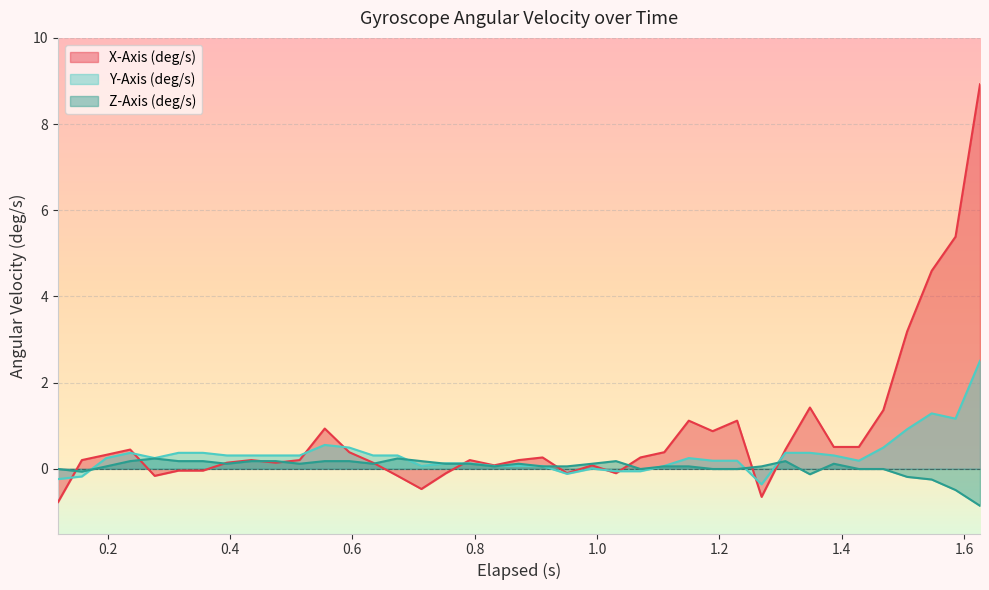

What is the greatest value displayed?

8.9